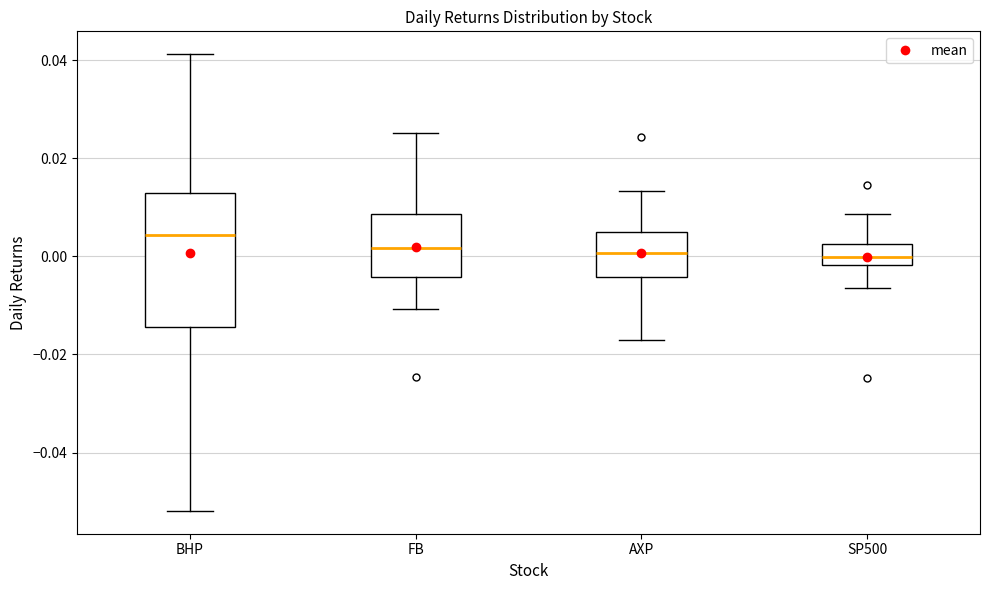

Reading left to right, read every box against the y-axis: the position of its median line, the range the box covers, and the ends of its whiskers. The values are not printed on the chart, so give them approximately, as read against the axis.

BHP: median 0.004, box -0.014 to 0.012, whiskers -0.052 to 0.042
FB: median 0.002, box -0.004 to 0.008, whiskers -0.010 to 0.026
AXP: median 0.000, box -0.004 to 0.006, whiskers -0.018 to 0.014
SP500: median 0.000, box -0.002 to 0.002, whiskers -0.006 to 0.008